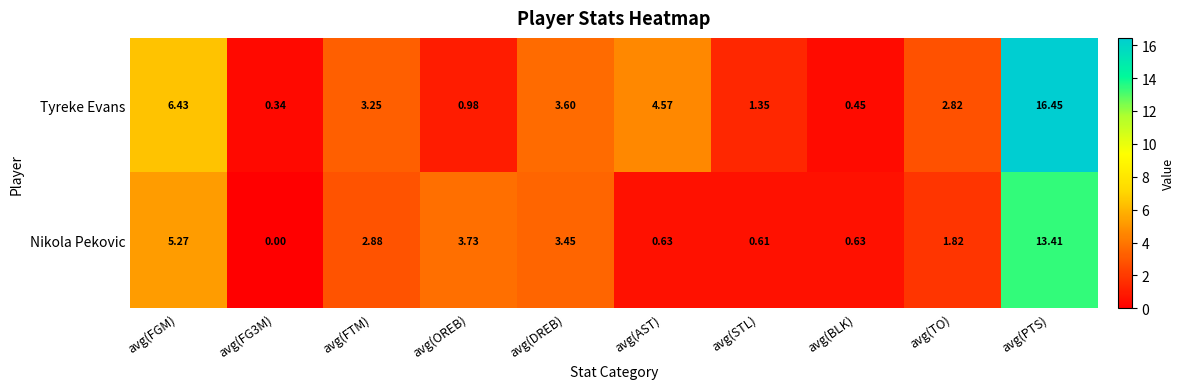

Rank the series by their maximum value, from highest to lowest.

Tyreke Evans, Nikola Pekovic